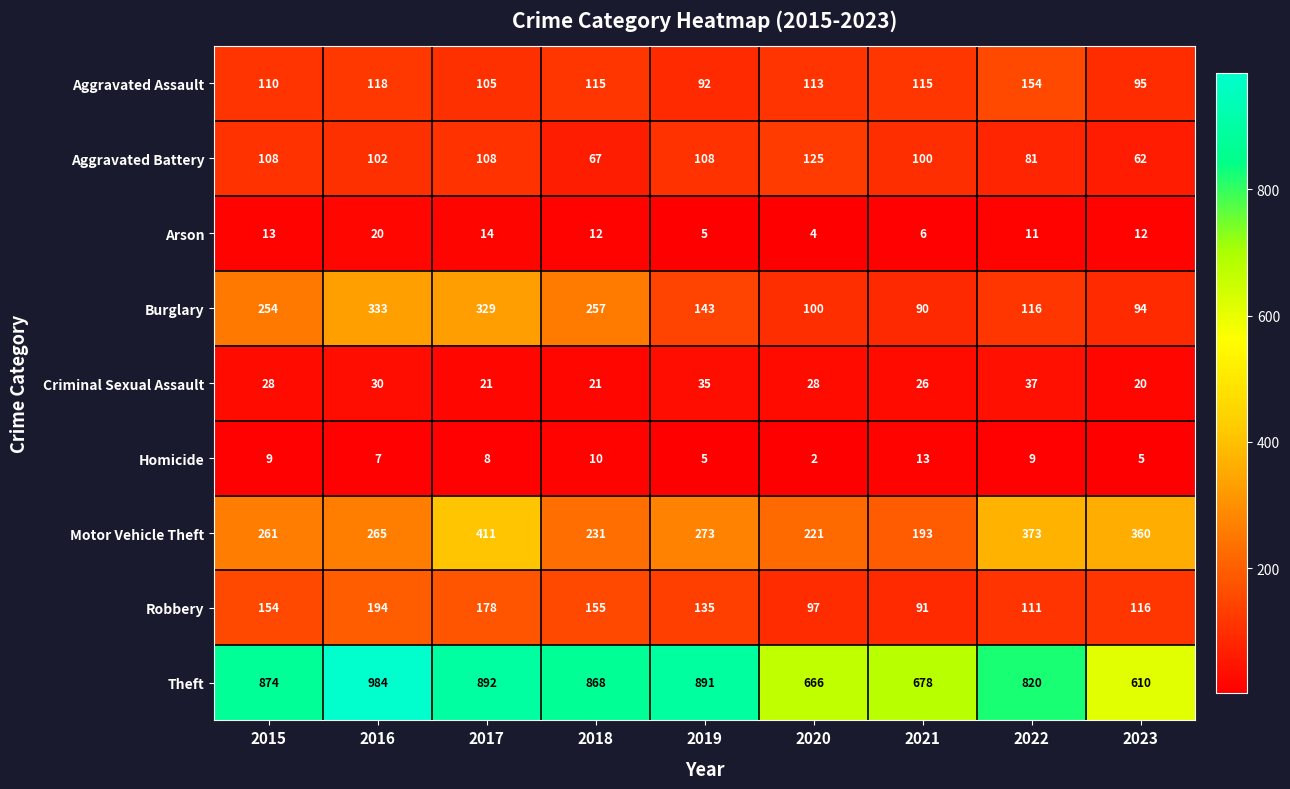

Which category has the lowest value in the Robbery series?

2021